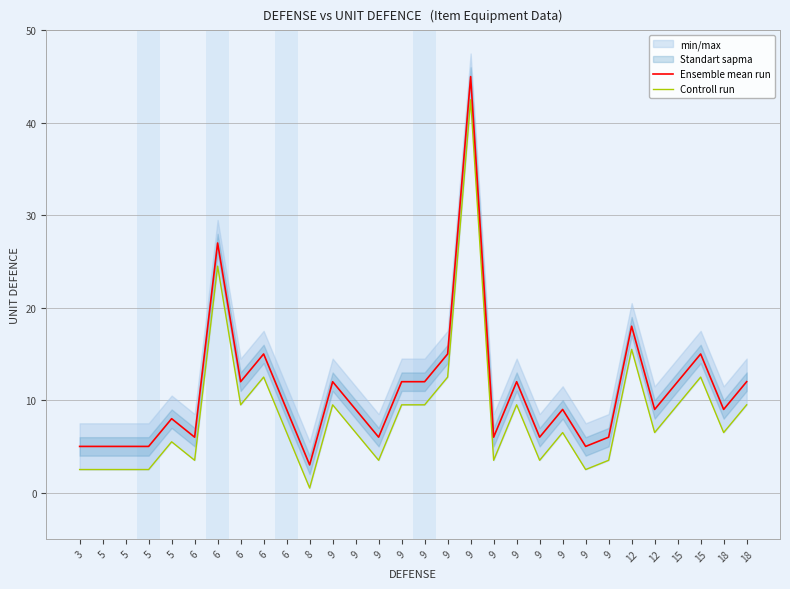

Which category has the lowest value in the Ensemble mean run series?

8